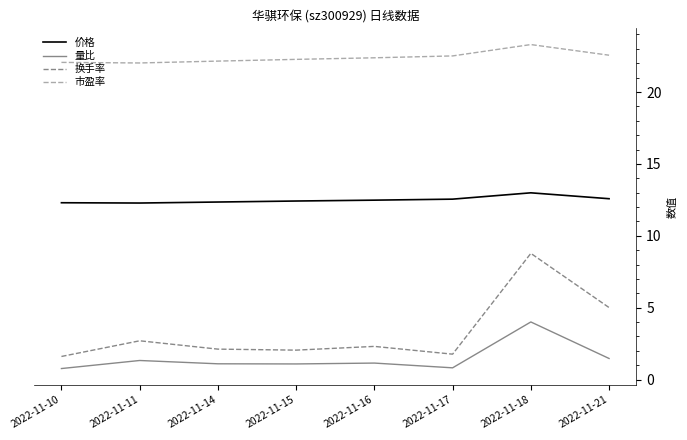

Does the chart display data point markers on the line(s)?

No